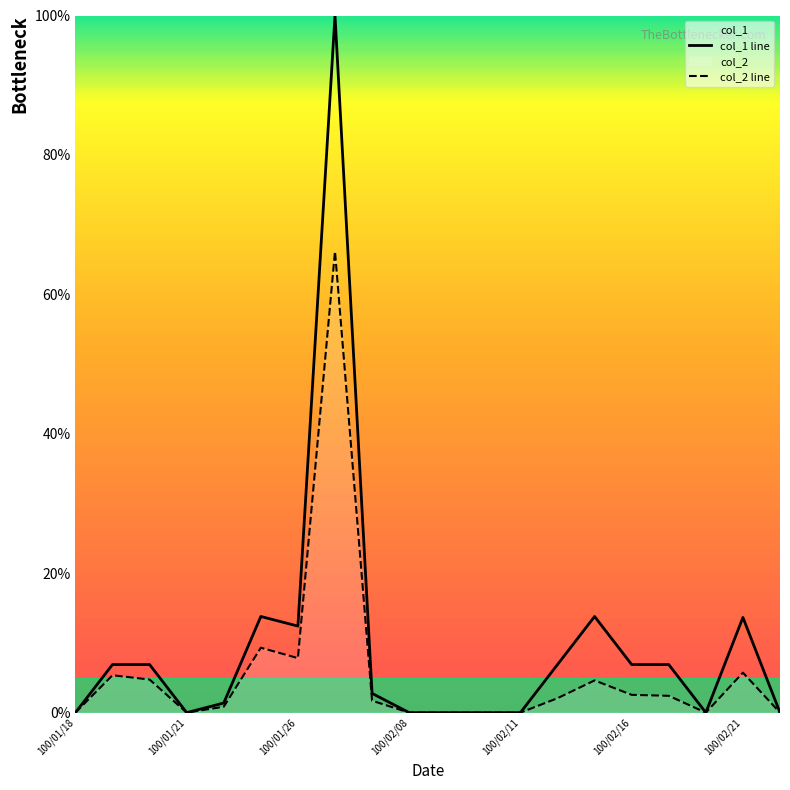

True or false: col_1 and col_2 cross at least once.

False